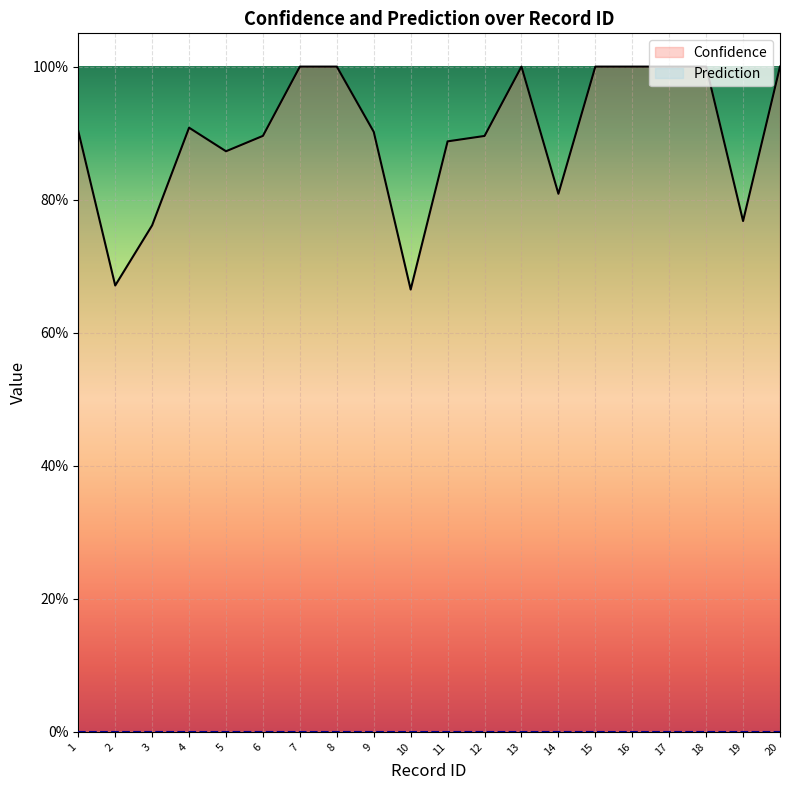

What is the average value?

0.9